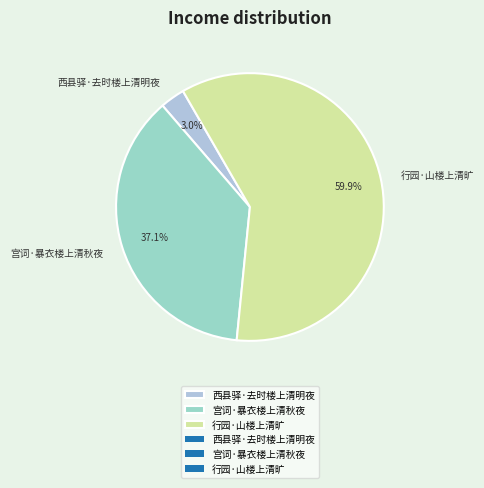

Is there a majority slice in this chart?

Yes